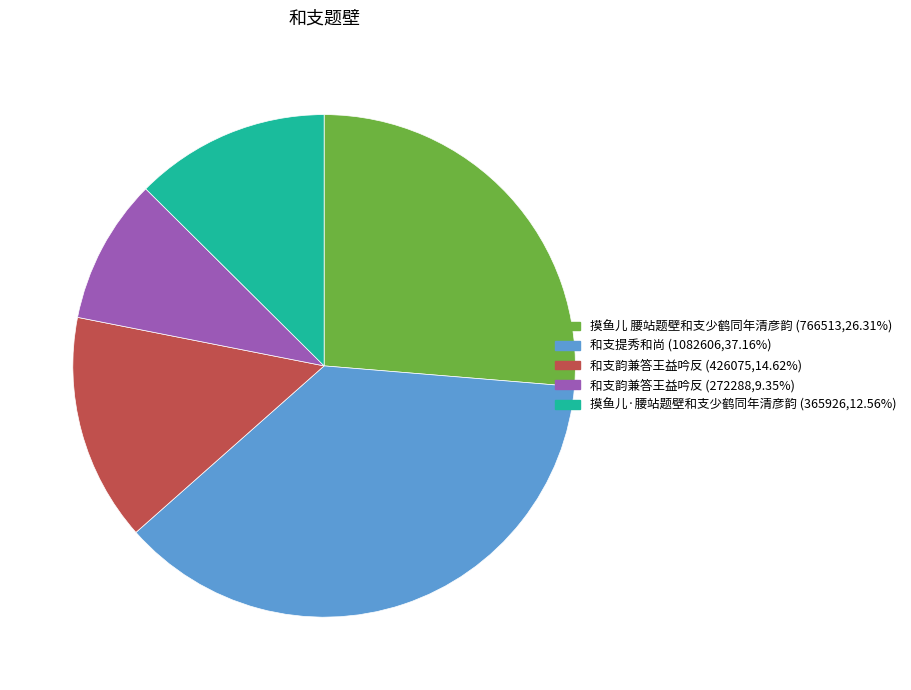

Count the number of slices in the pie.

5